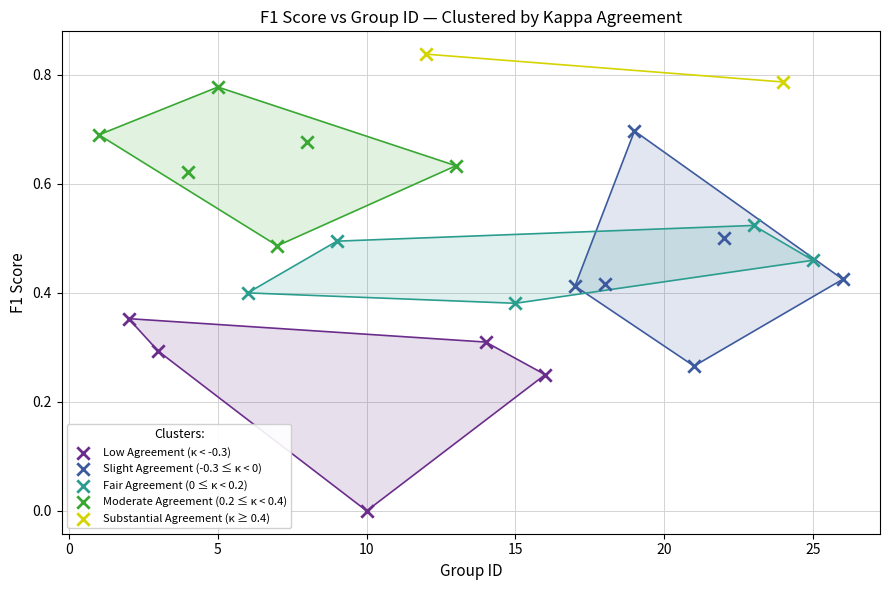

What are all the series names shown in the legend?

Low Agreement (κ < -0.3), Slight Agreement (-0.3 ≤ κ < 0), Fair Agreement (0 ≤ κ < 0.2), Moderate Agreement (0.2 ≤ κ < 0.4), Substantial Agreement (κ ≥ 0.4)